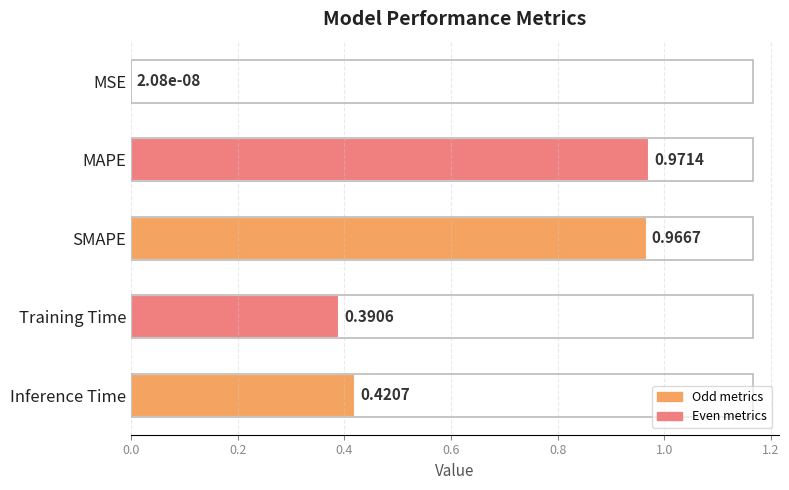

Count the number of data series in this chart.

1